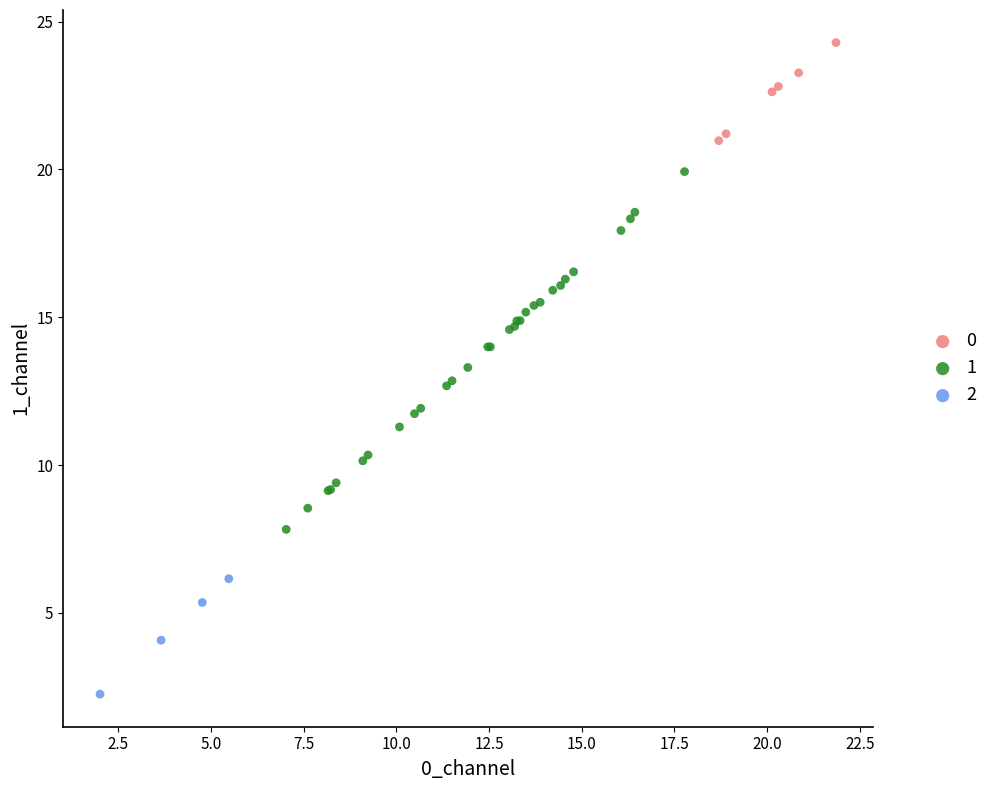

Which series contains the lowest Y value?

2